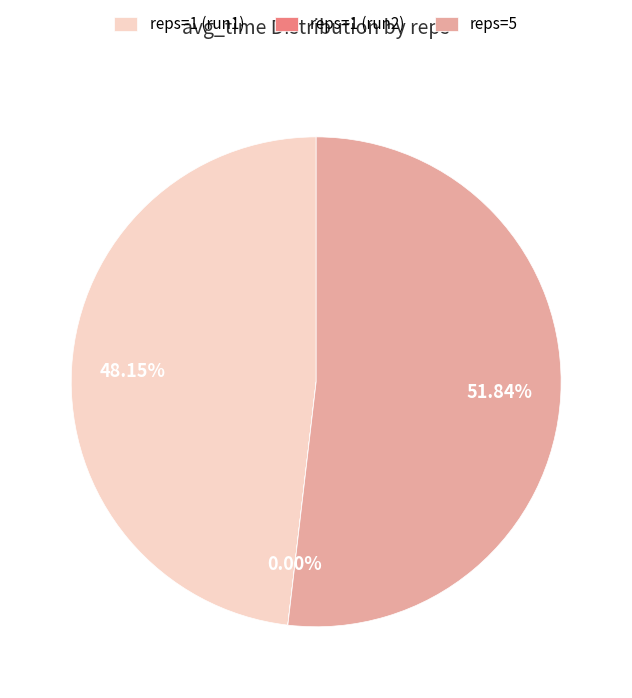

Does any single category account for the majority?

Yes